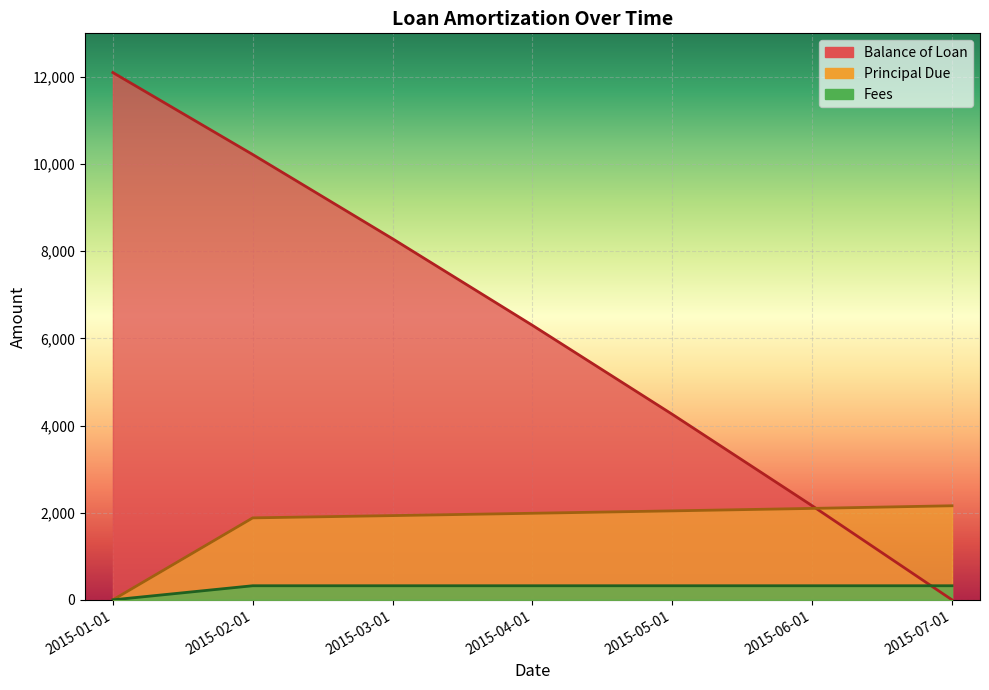

What is the maximum value for Fees?

323.7